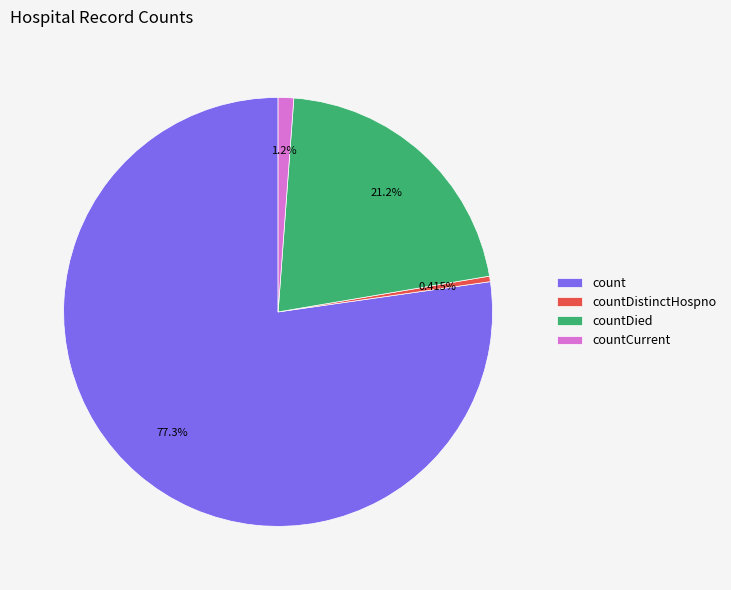

Count the number of slices in the pie.

4